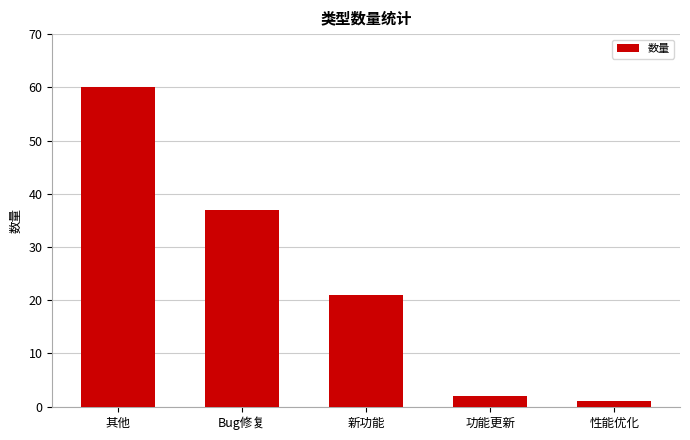

What is the minimum value shown in the chart?

1